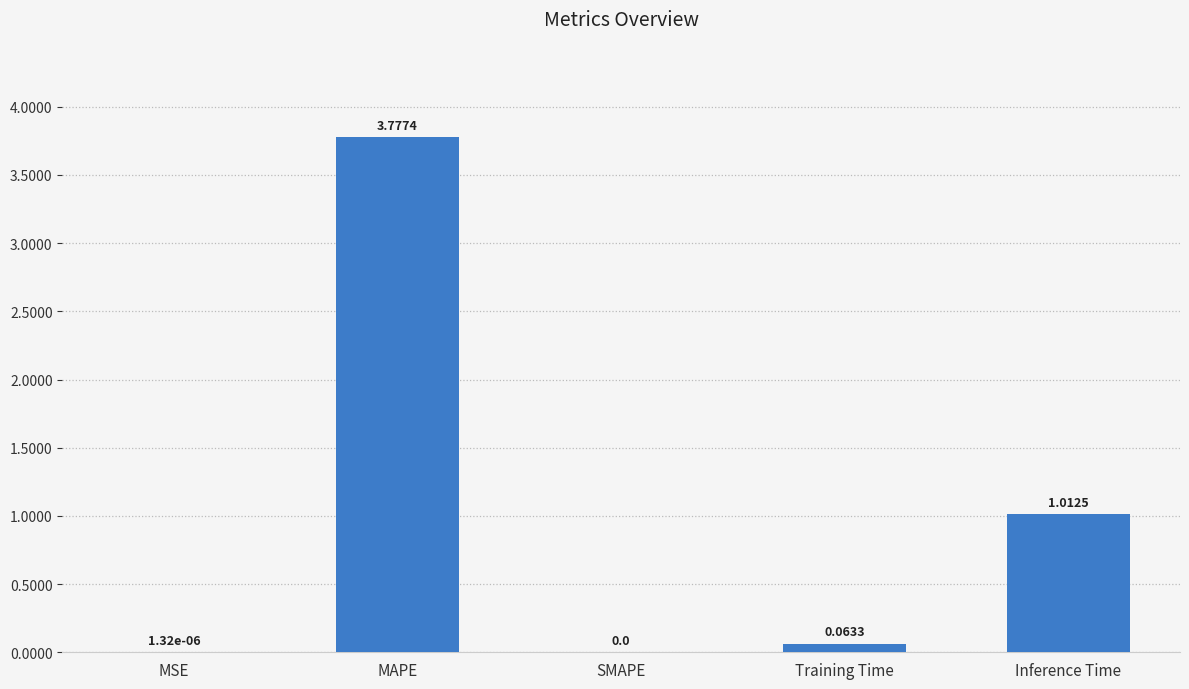

Where is the data nearest to the value 1?

Inference Time